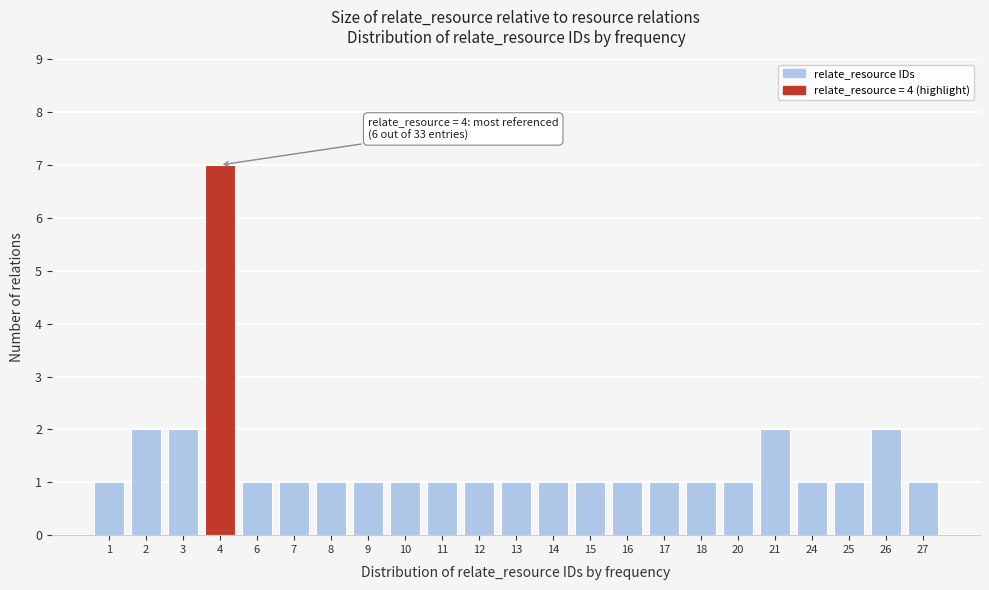

Reading left to right, extract all data points from this chart.

1=1	2=2	3=2	4=7	6=1	7=1	8=1	9=1	10=1	11=1	12=1	13=1	14=1	15=1	16=1	17=1	18=1	20=1	21=2	24=1	25=1	26=2	27=1